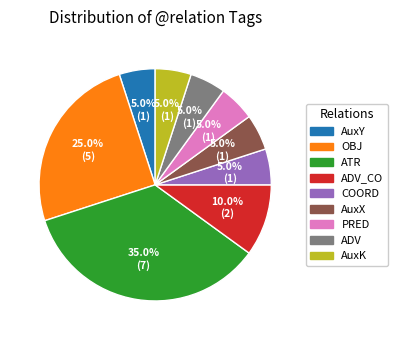

What percentage is the ATR slice, to the nearest percent?

35%